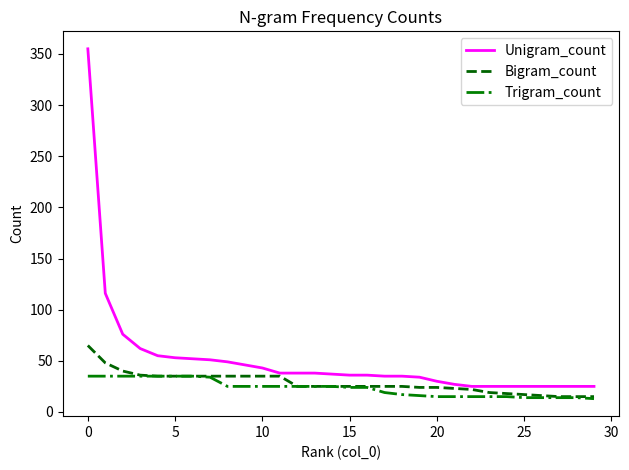

List the series in order of their peak value, lowest first.

Trigram_count, Bigram_count, Unigram_count